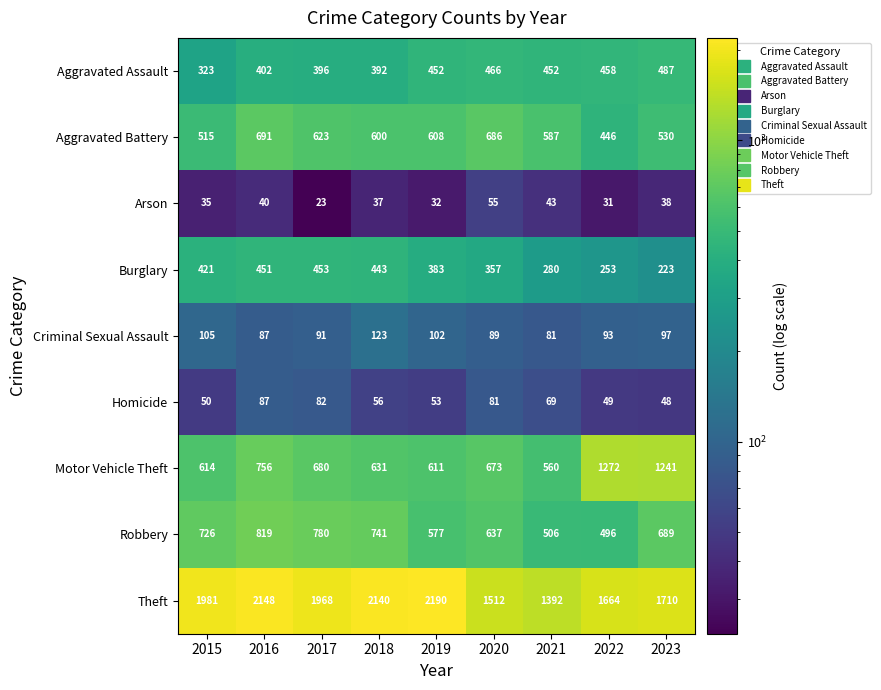

What is the sum of all Theft values?

16705